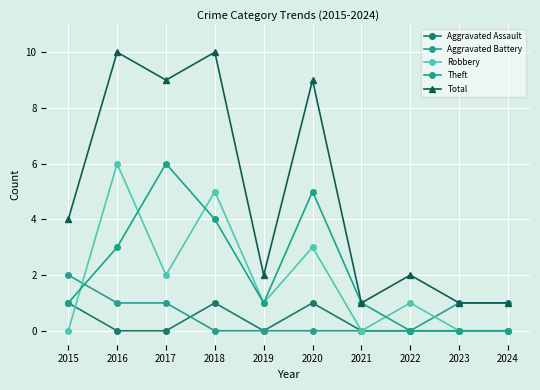

At how many categories does at least one series exceed 2?

5